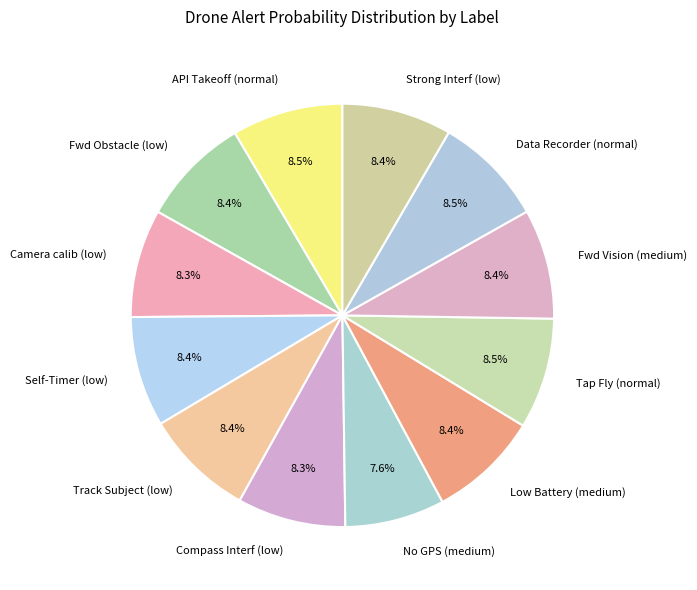

Combined, do Camera calib (low) and Tap Fly (normal) account for over 50%?

No